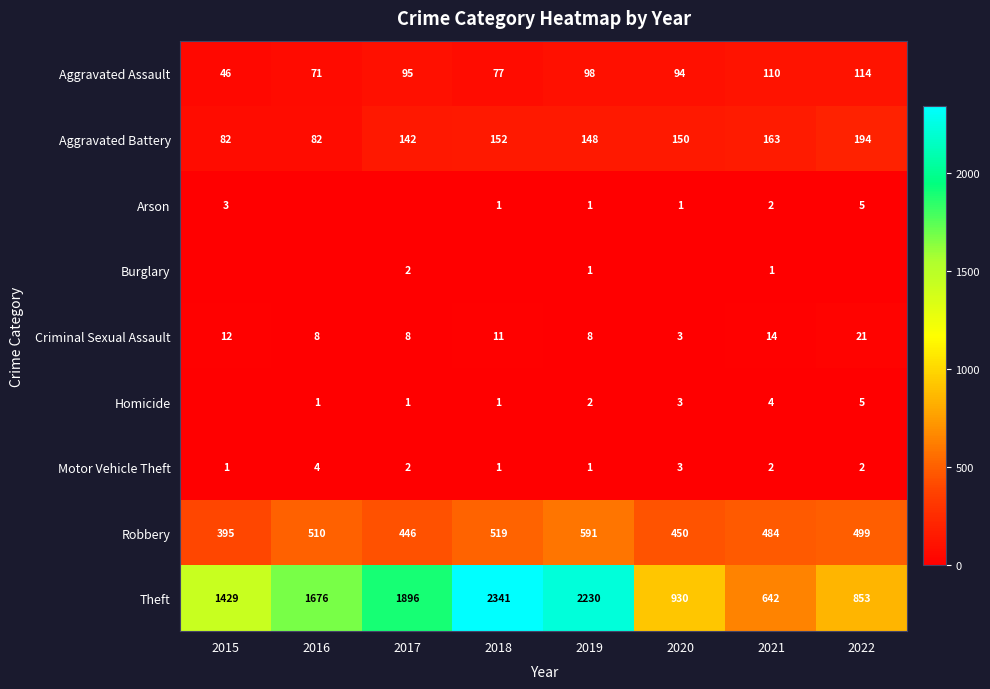

At how many categories does at least one series exceed 645?

7